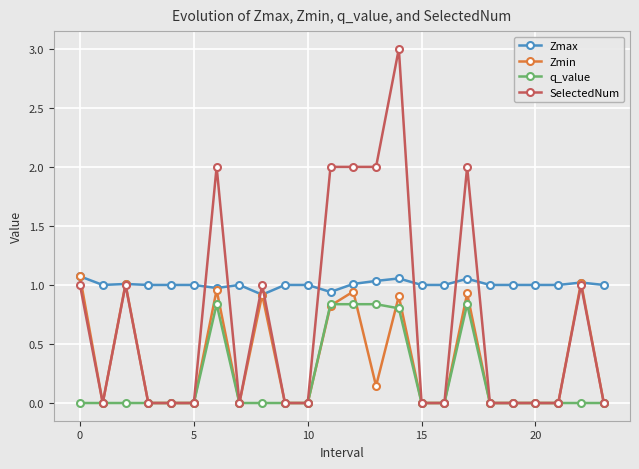

True or false: q_value and Zmin intersect in this chart.

True